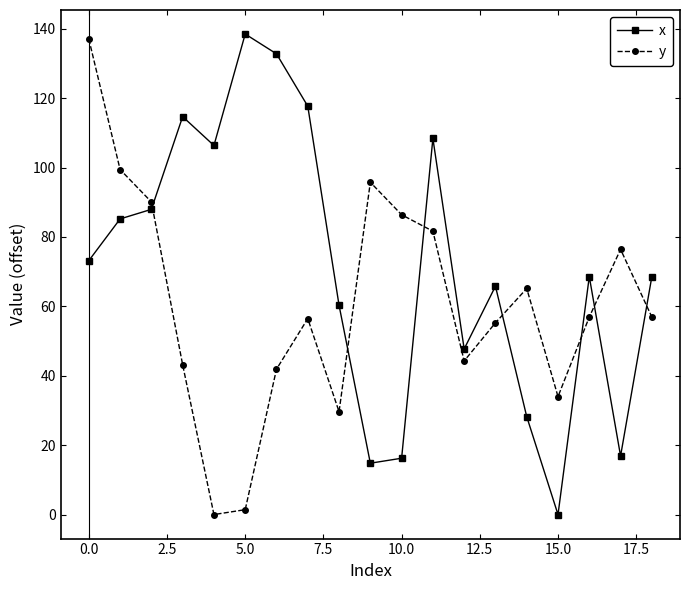

What is the average value of the y series?

60.6